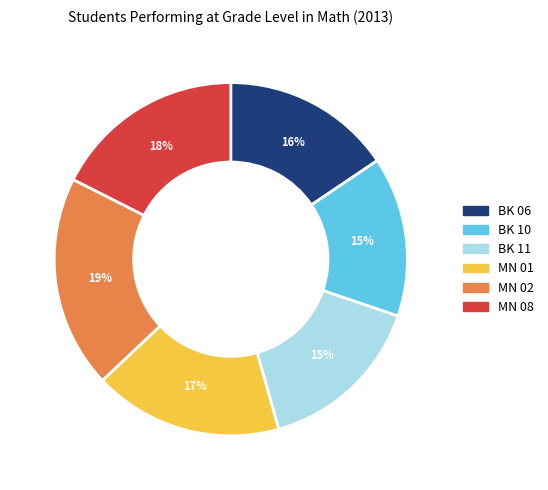

To the nearest percent, what is the average slice percentage?

17%